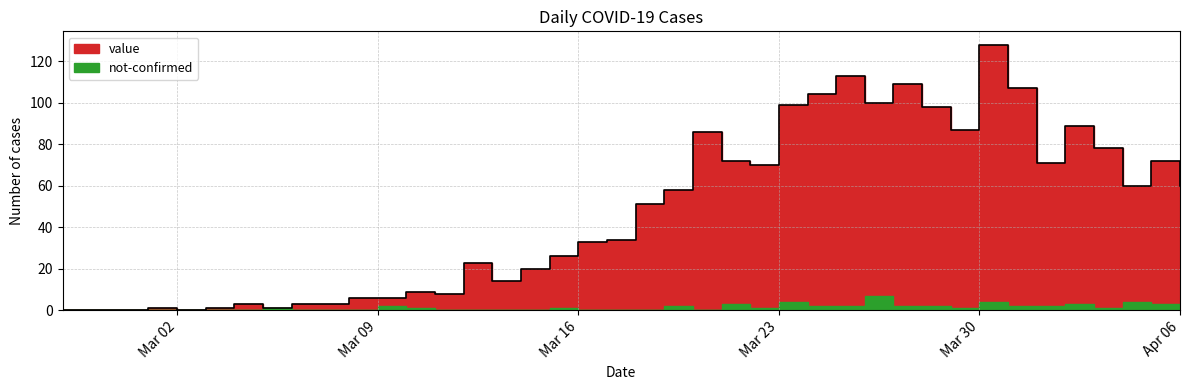

What position from the right is 2020-03-01?

37